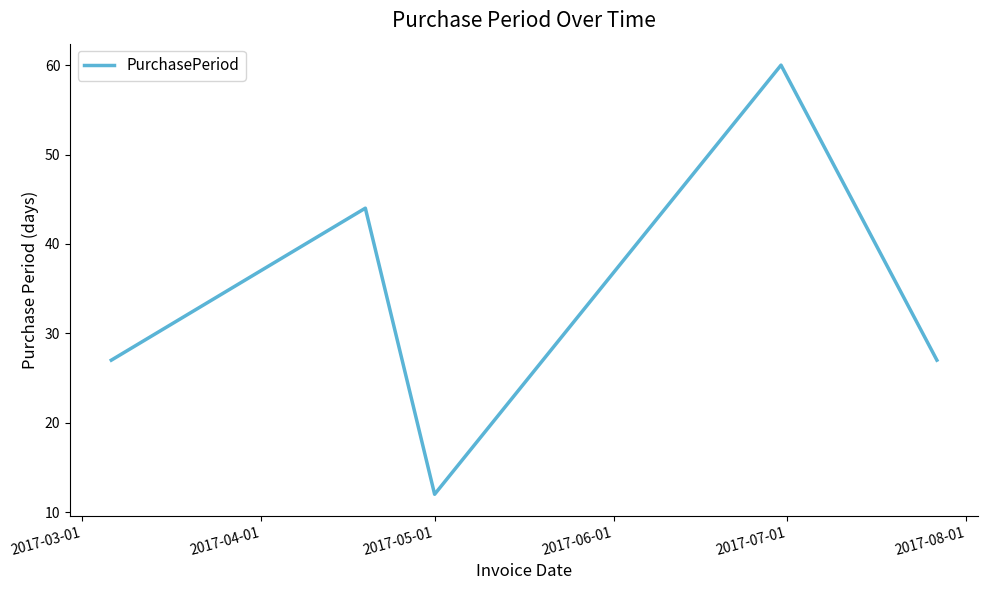

What is the maximum value shown in the chart?

60